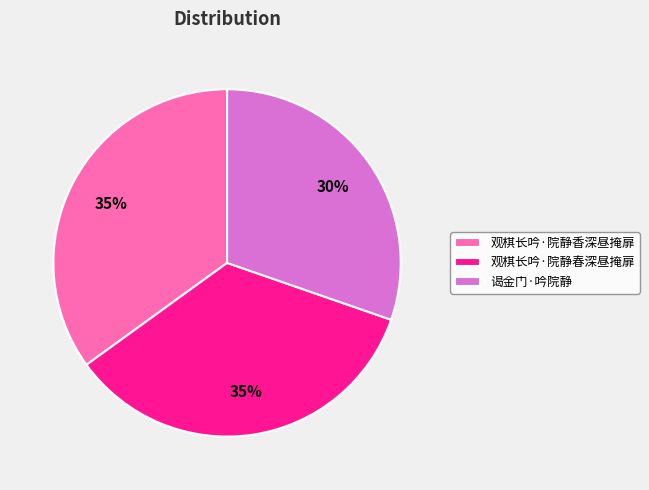

To the nearest percent, what is the difference between the largest and smallest slice percentages?

5%